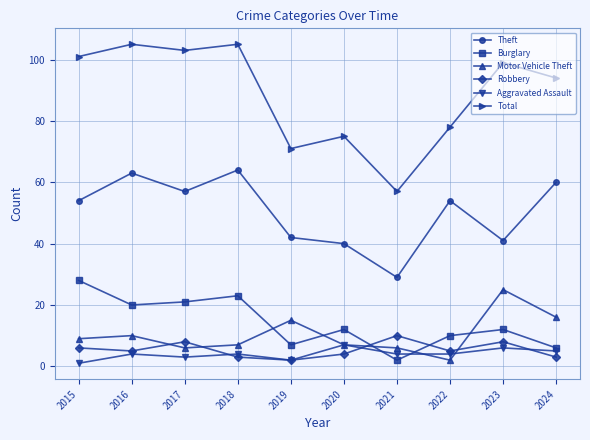

Is the value of Robbery at 2018 greater than the value of Burglary at 2022?

No